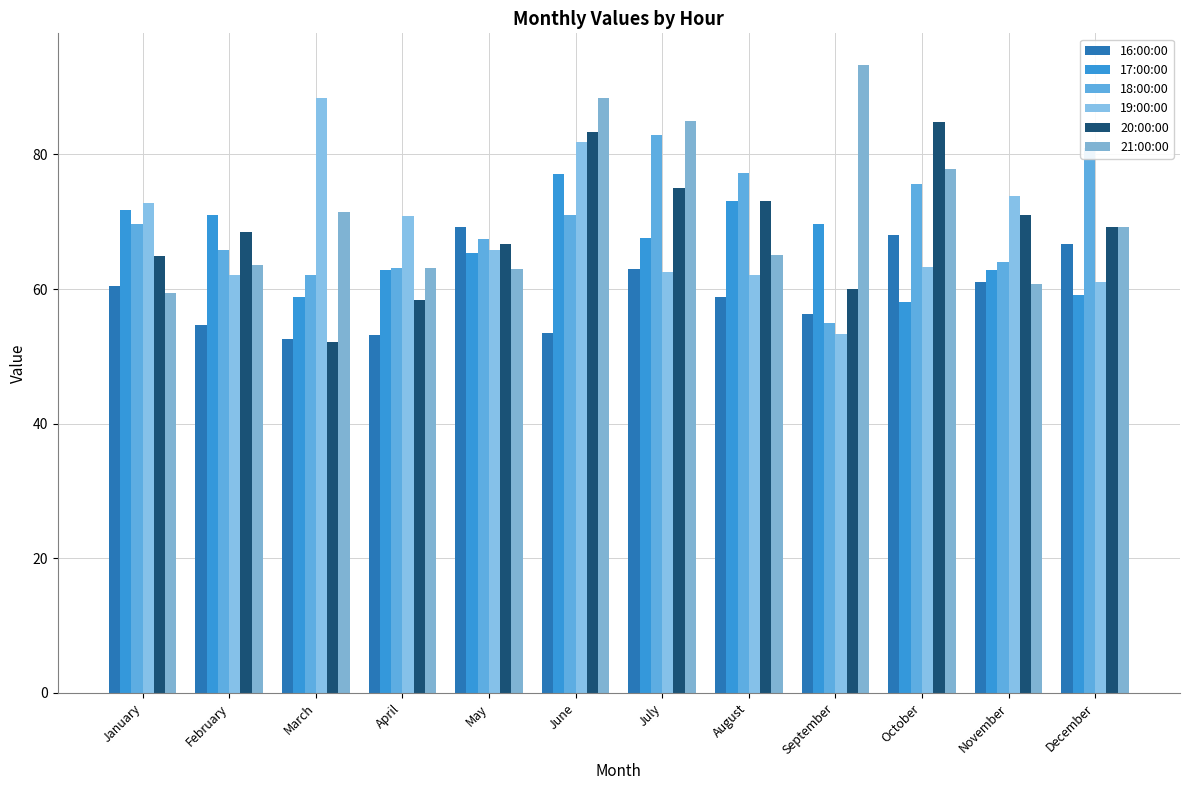

How many bars are there in total?

72